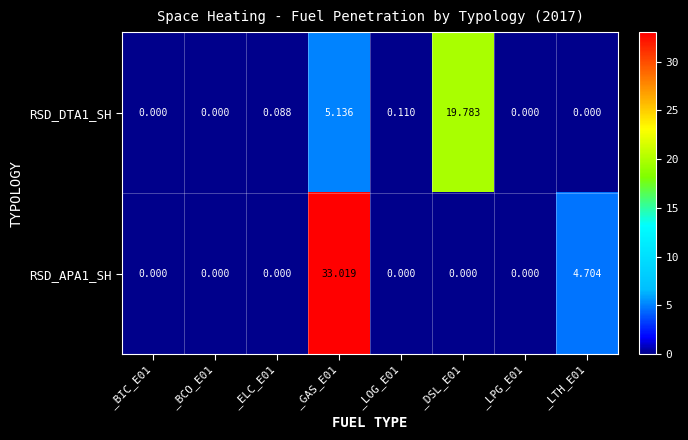

Between _ELC_E01 and _LTH_E01, which series saw the biggest shift?

RSD_APA1_SH